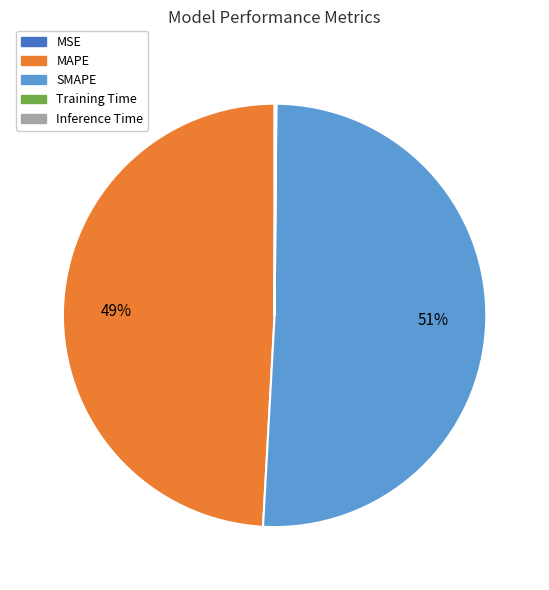

Which category has the biggest portion of the pie?

SMAPE